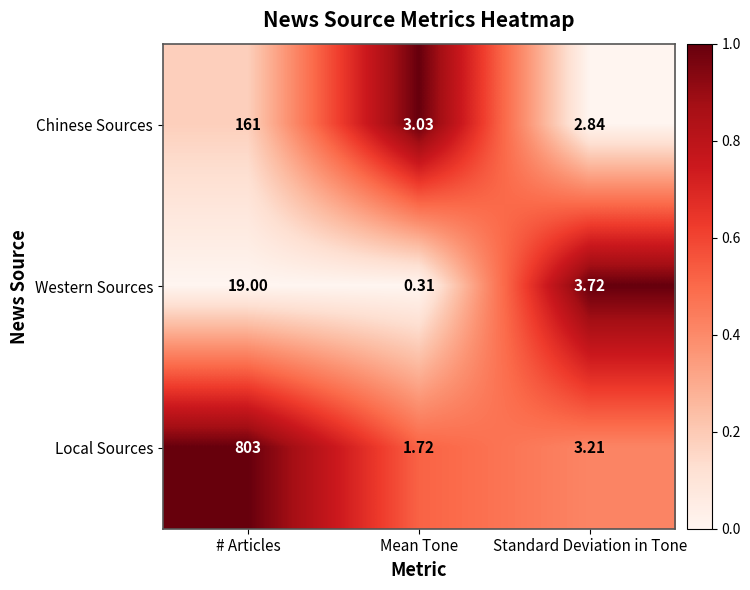

How many values in the Chinese Sources series exceed 3?

2